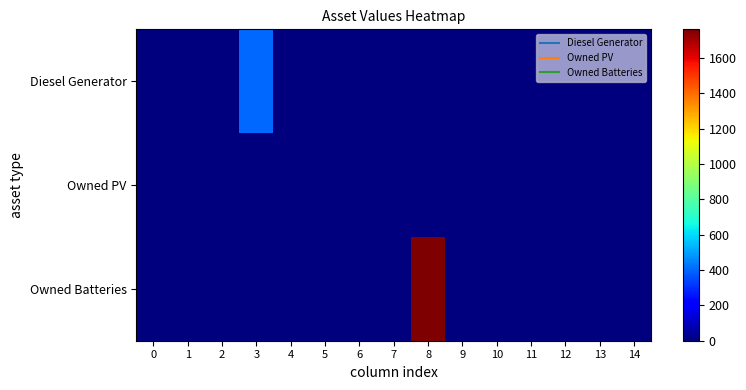

Which series has the largest total across all categories?

Owned Batteries